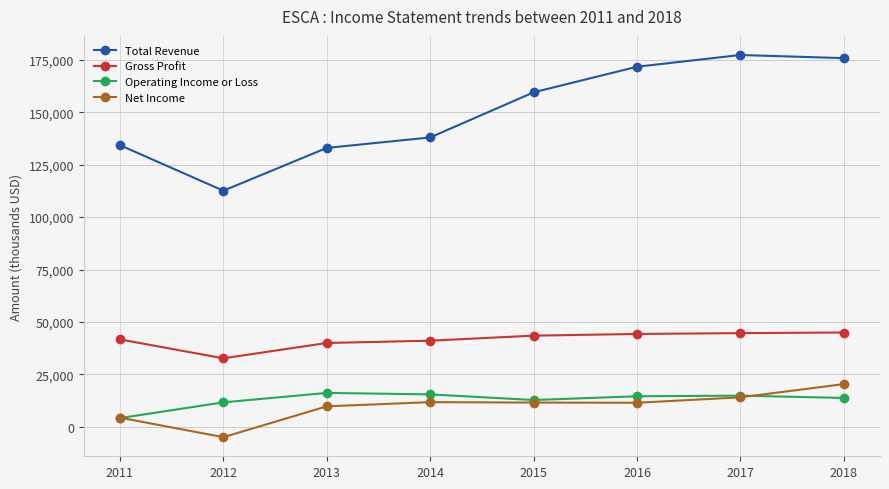

How many lines are shown in the chart?

4